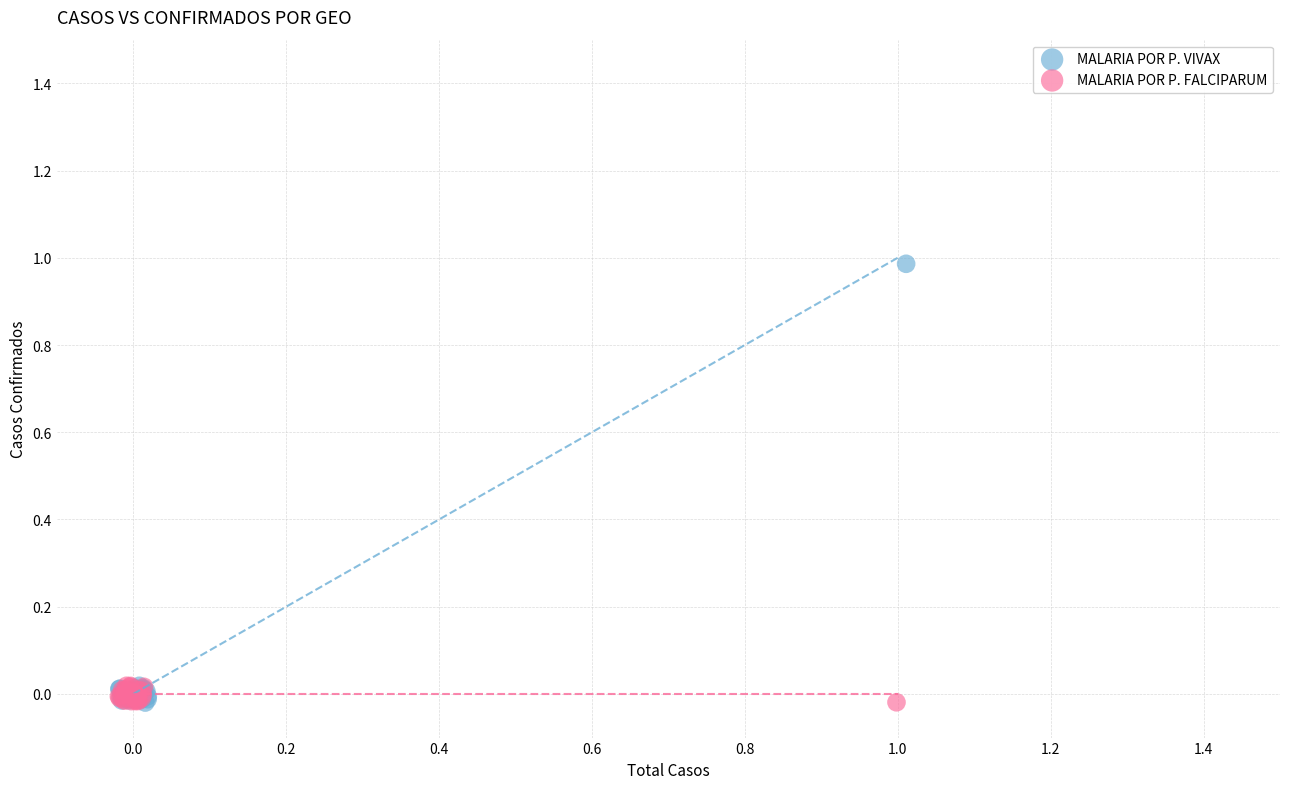

Which series has the widest spread of Y values?

MALARIA POR P. VIVAX